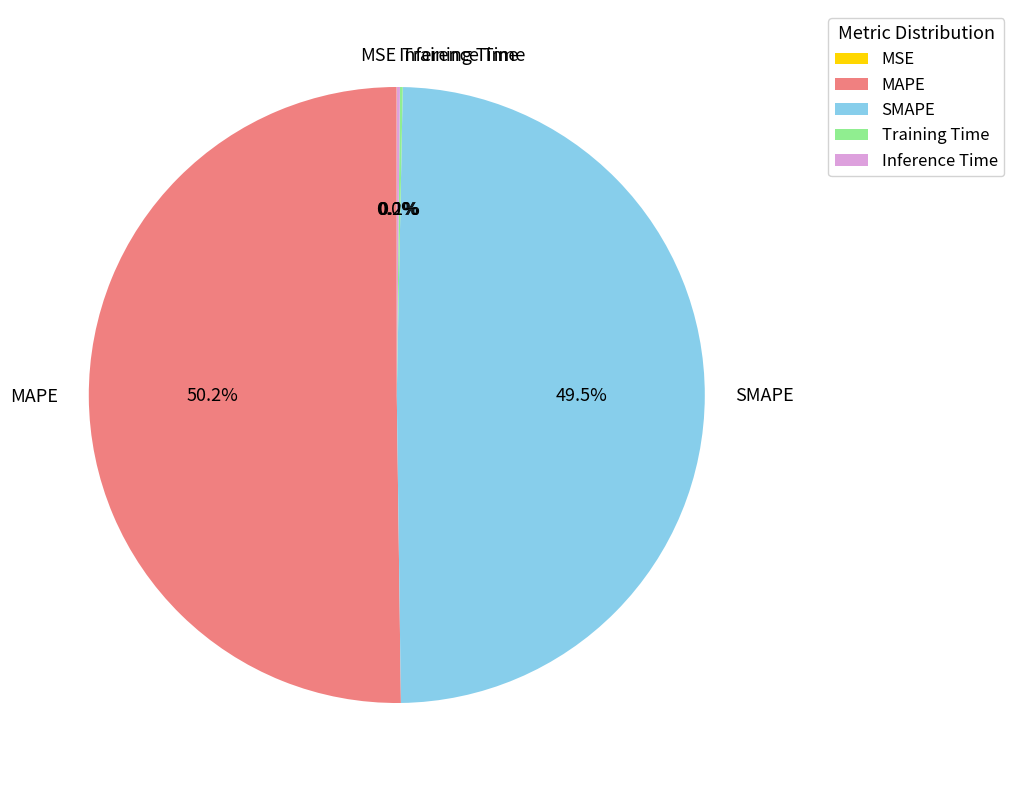

What is the largest slice in the pie chart?

MAPE